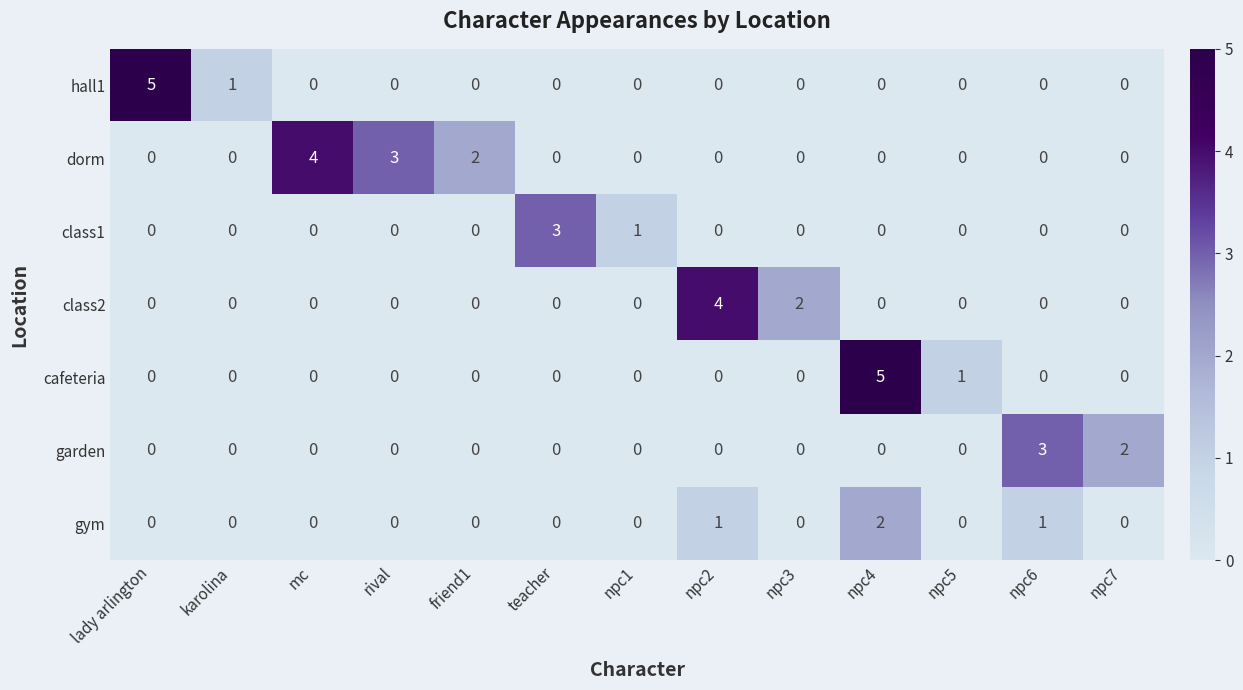

The value of gym at npc4 is 3. True or false?

False